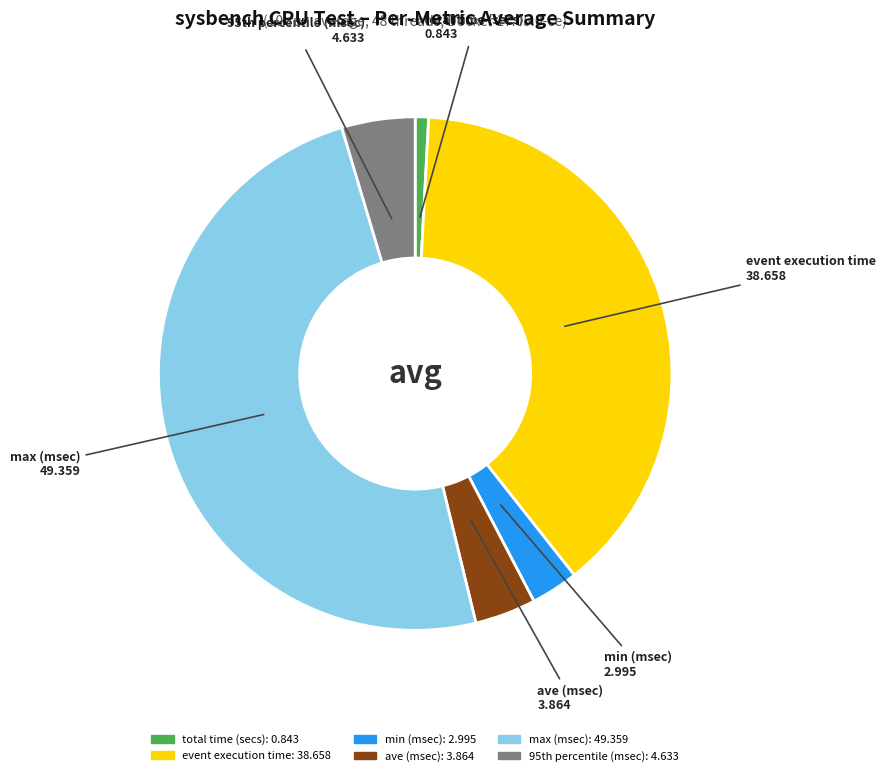

Is it true that max (msec) is 39% of the pie?

False